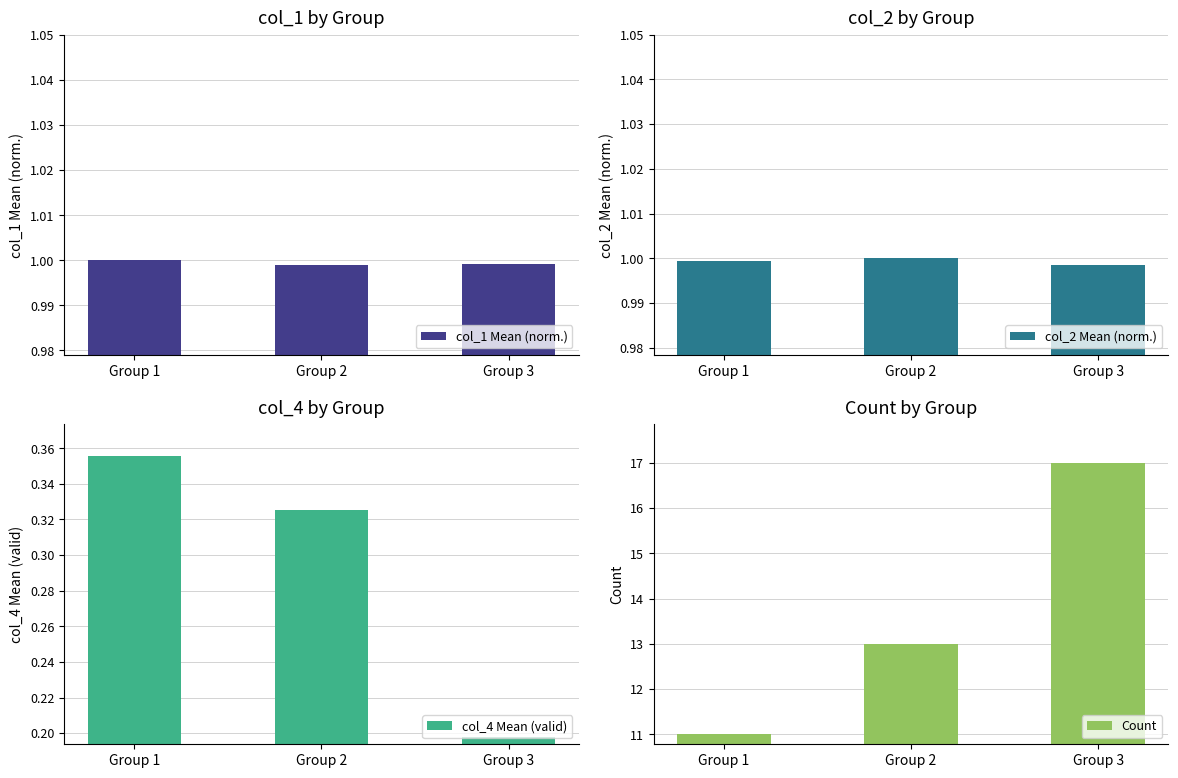

Reading right to left, transcribe all the data shown in this chart.

col_1 Mean (norm.): Group 3=1.0	Group 2=1.0	Group 1=1.0
col_2 Mean (norm.): Group 3=1.0	Group 2=1.0	Group 1=1.0
col_4 Mean (valid): Group 3=0.2	Group 2=0.3	Group 1=0.4
Count: Group 3=17.0	Group 2=13.0	Group 1=11.0